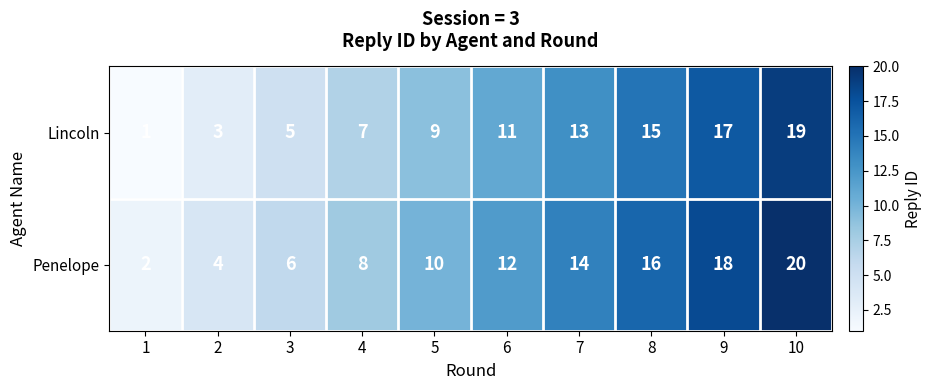

Reading right to left, extract all data points from this chart.

Lincoln: 10=19	9=17	8=15	7=13	6=11	5=9	4=7	3=5	2=3	1=1
Penelope: 10=20	9=18	8=16	7=14	6=12	5=10	4=8	3=6	2=4	1=2